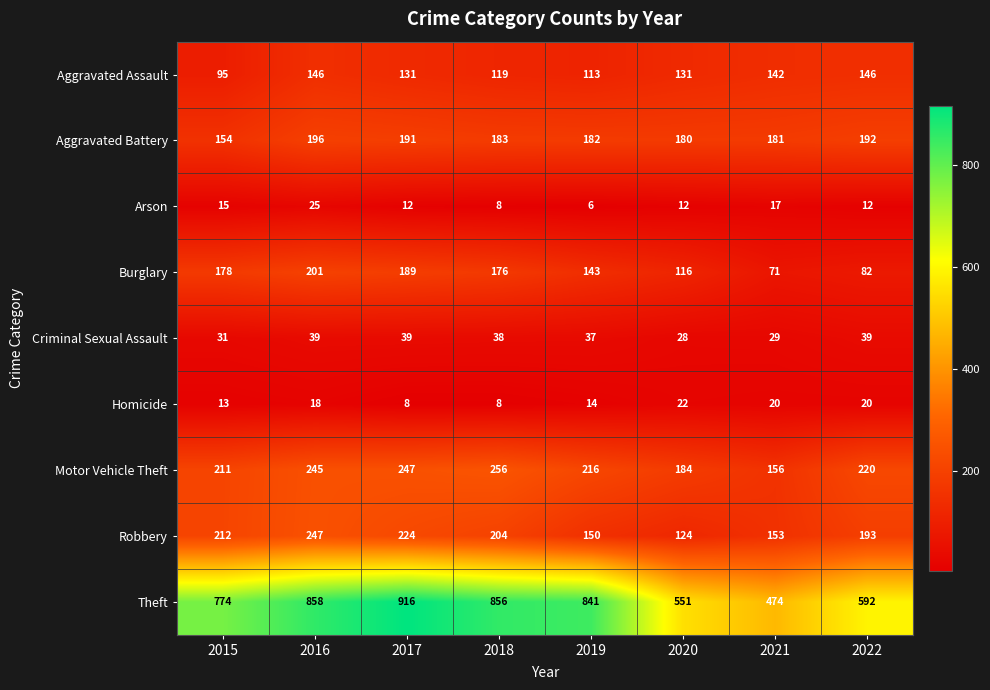

Rank the series by their maximum value, from lowest to highest.

Homicide, Arson, Criminal Sexual Assault, Aggravated Assault, Aggravated Battery, Burglary, Robbery, Motor Vehicle Theft, Theft